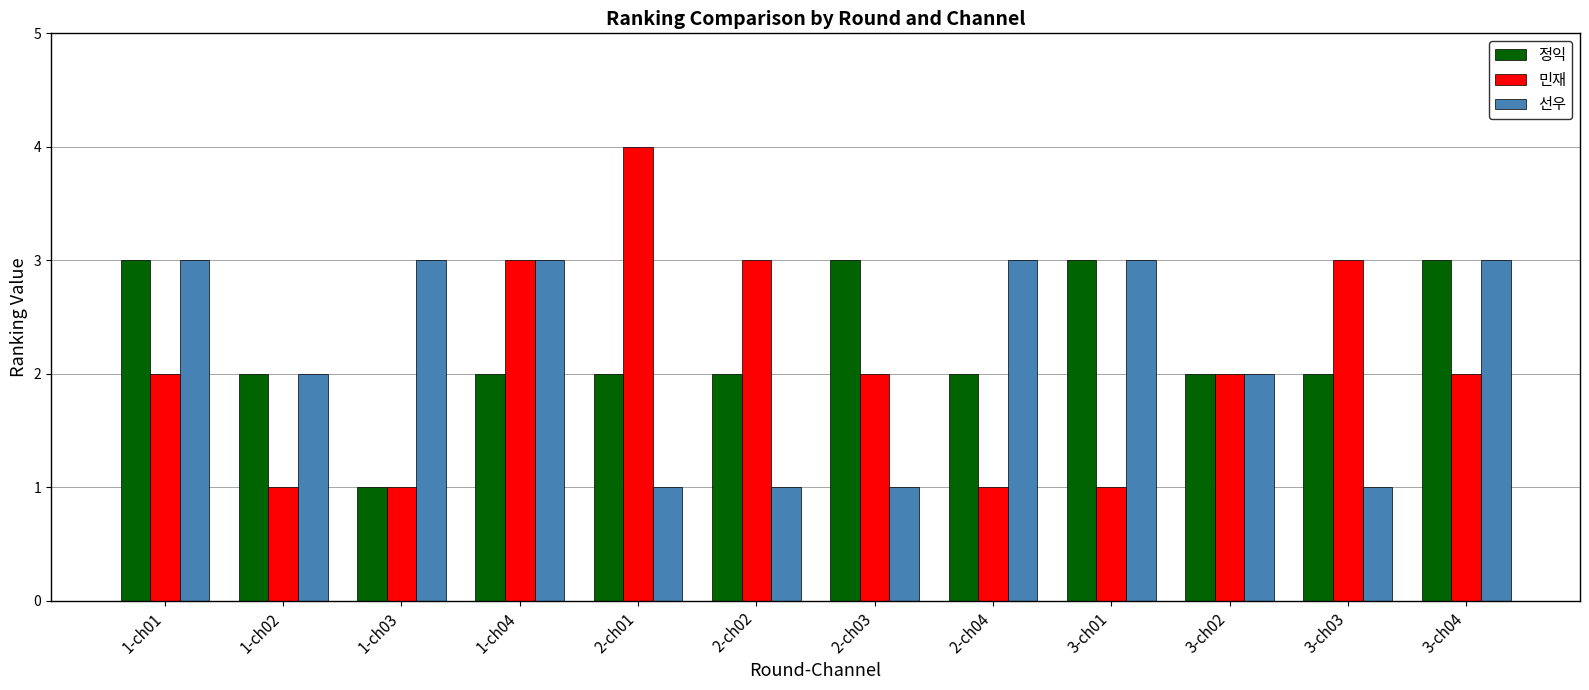

Is the value of 정익 at 2-ch02 greater than the value of 선우 at 1-ch04?

No